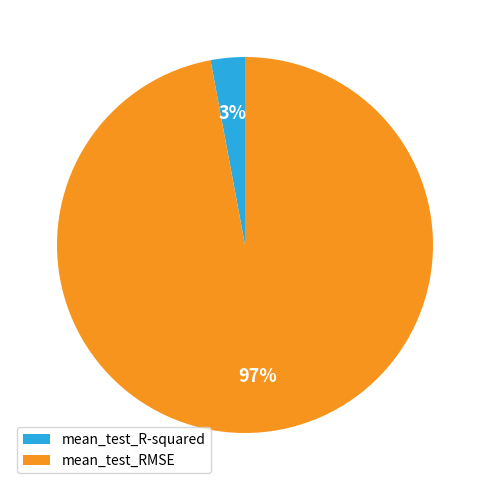

Which category has the biggest portion of the pie?

mean_test_RMSE